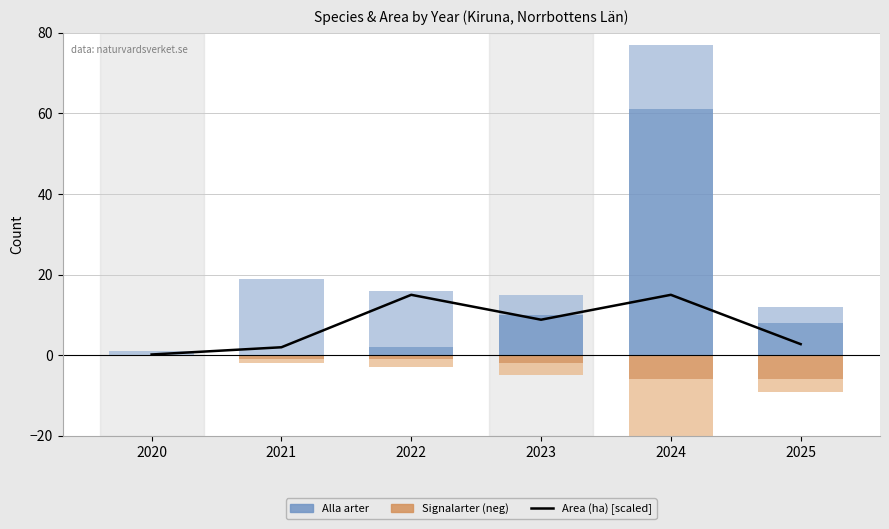

What is the total value across all series at 2021?

19.0